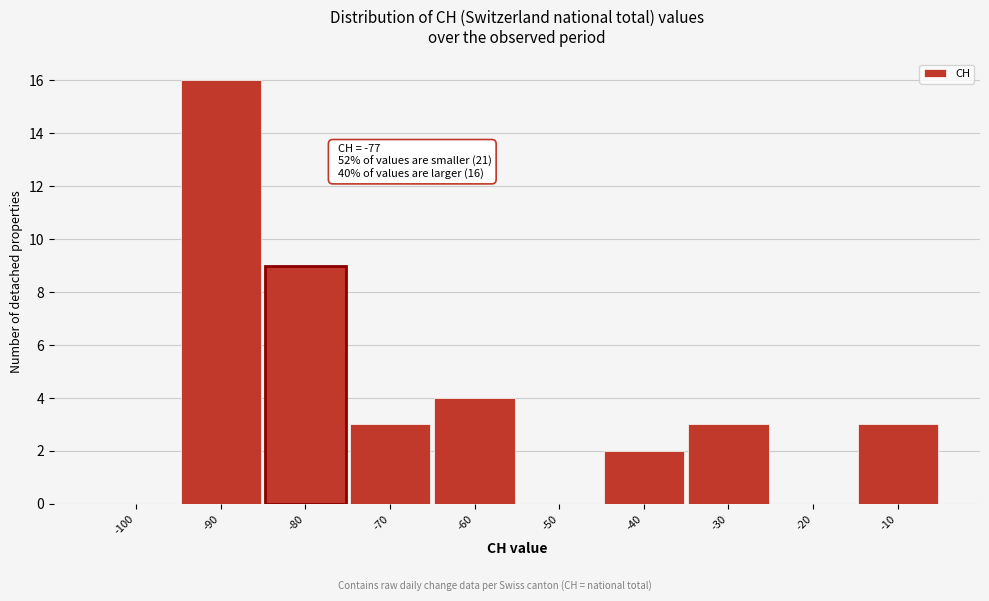

Reading left to right, transcribe all the data shown in this chart.

-100=0	-90=16	-80=9	-70=3	-60=4	-50=0	-40=2	-30=3	-20=0	-10=3